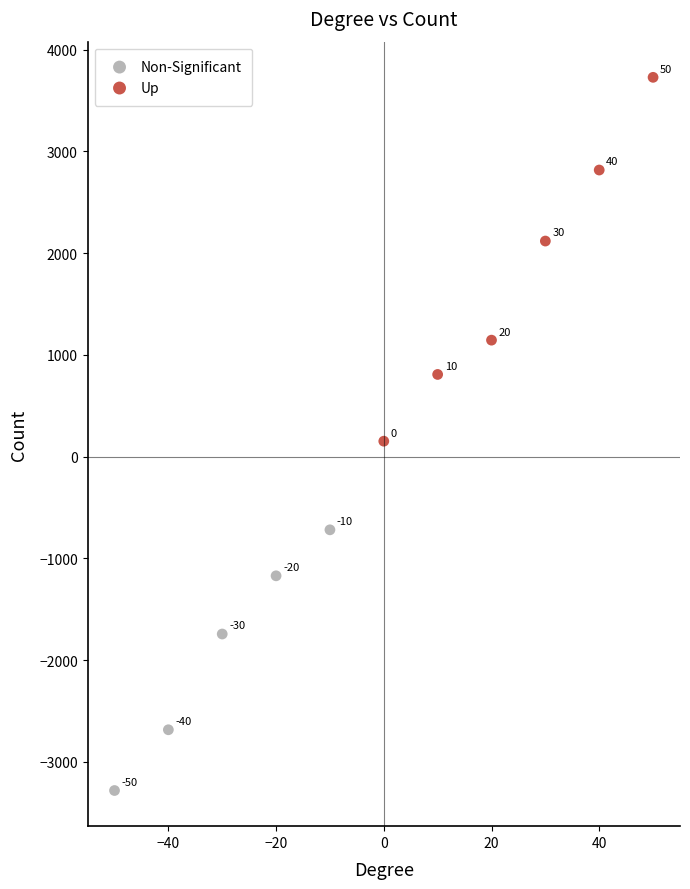

Which series contains the highest Y value?

Up